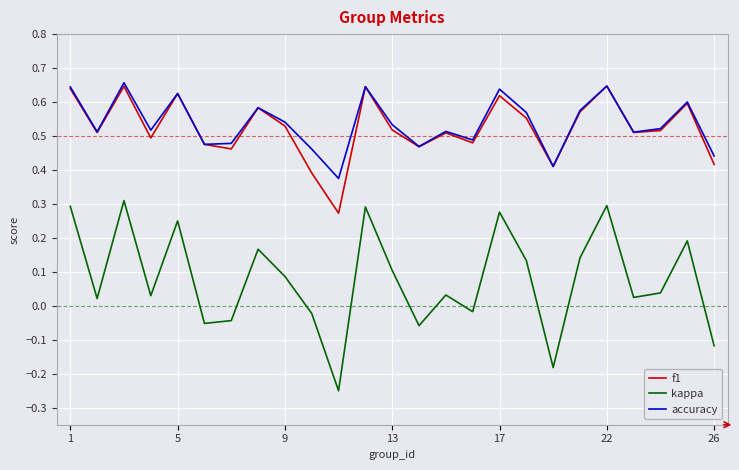

True or false: f1 and kappa cross at least once.

False